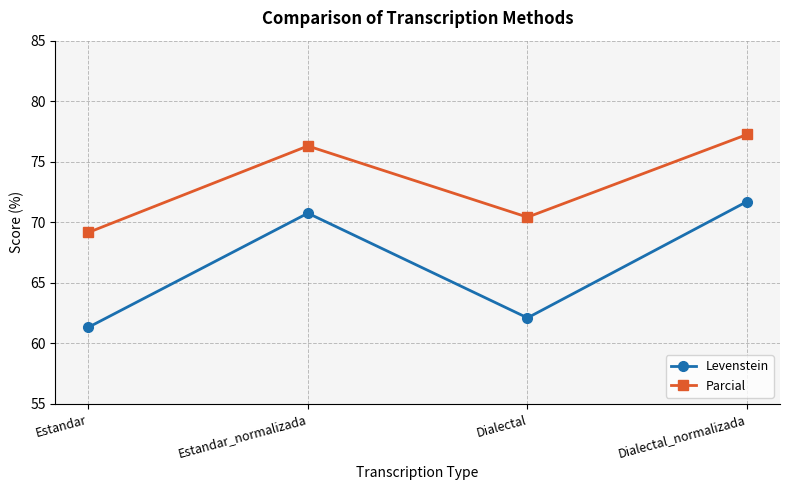

What is the average value of the Levenstein series?

66.5